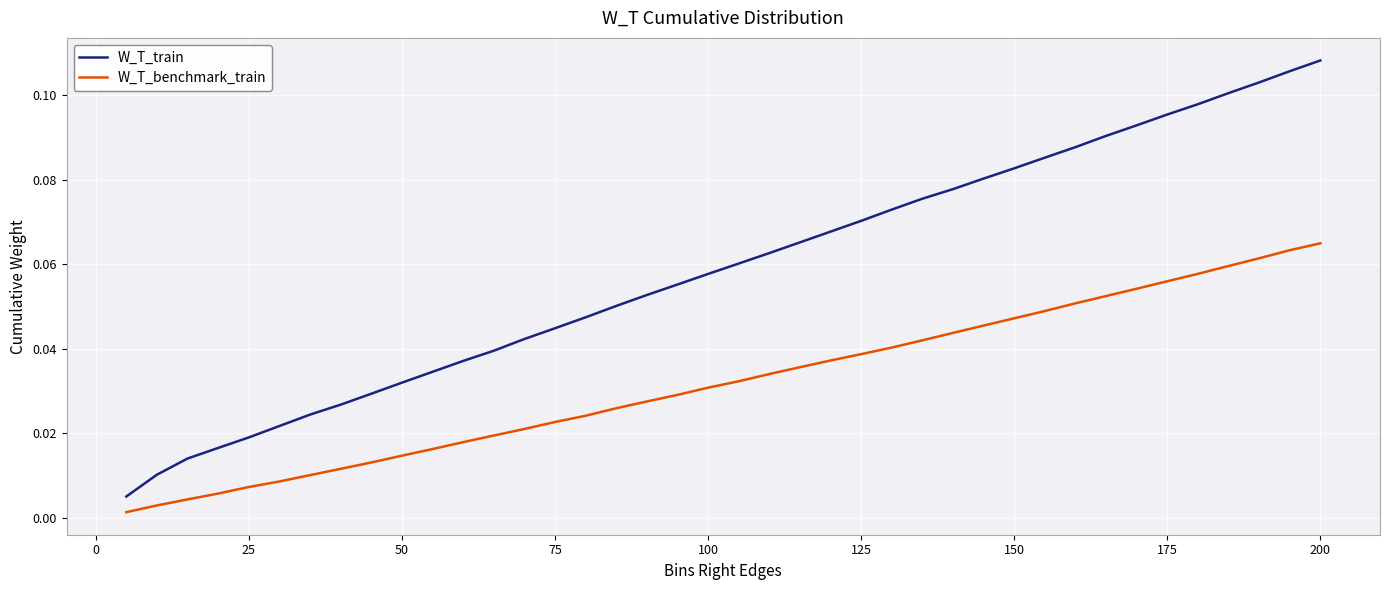

Which series has the largest range (max minus min)?

W_T_train